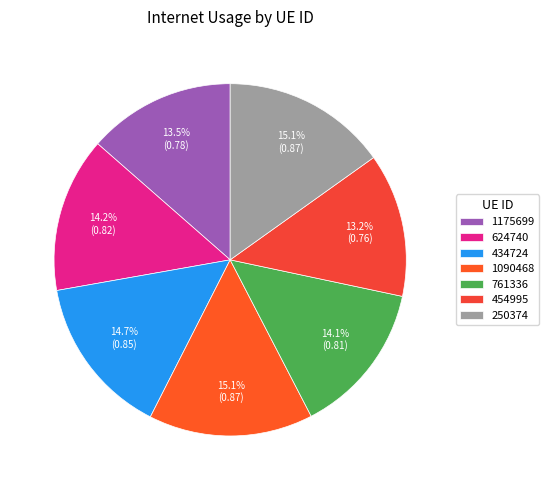

Count the number of slices in the pie.

7